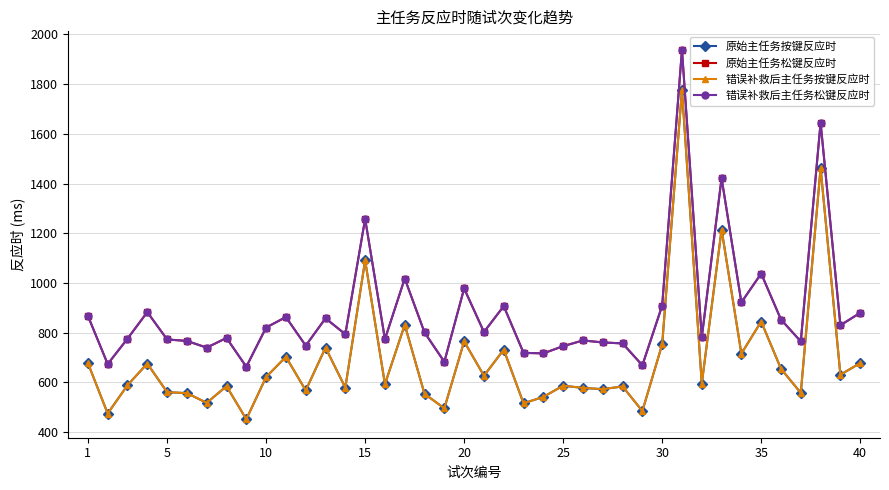

Is this an area chart (filled region under the line)?

No